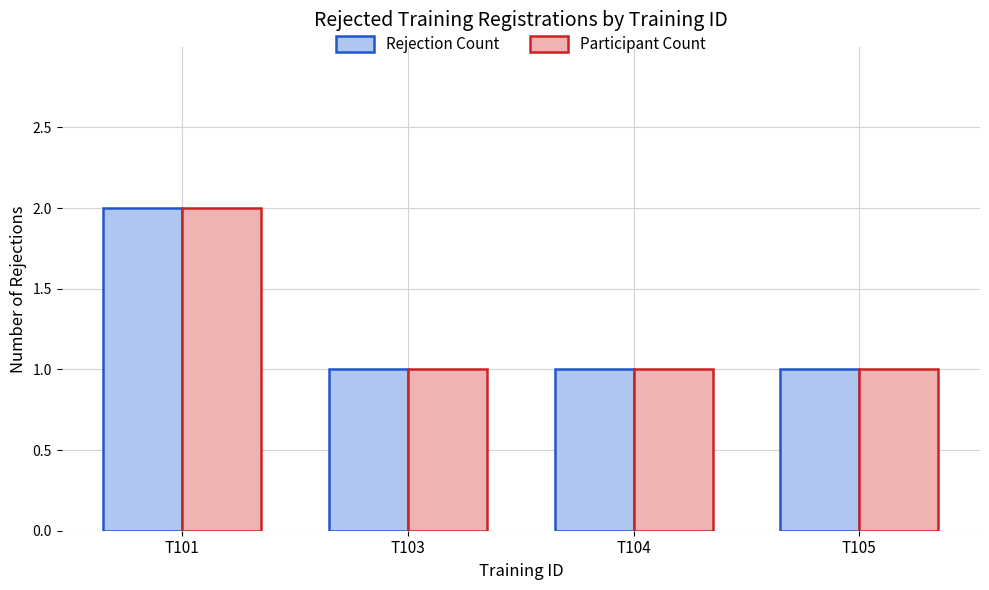

What is the greatest value displayed?

2